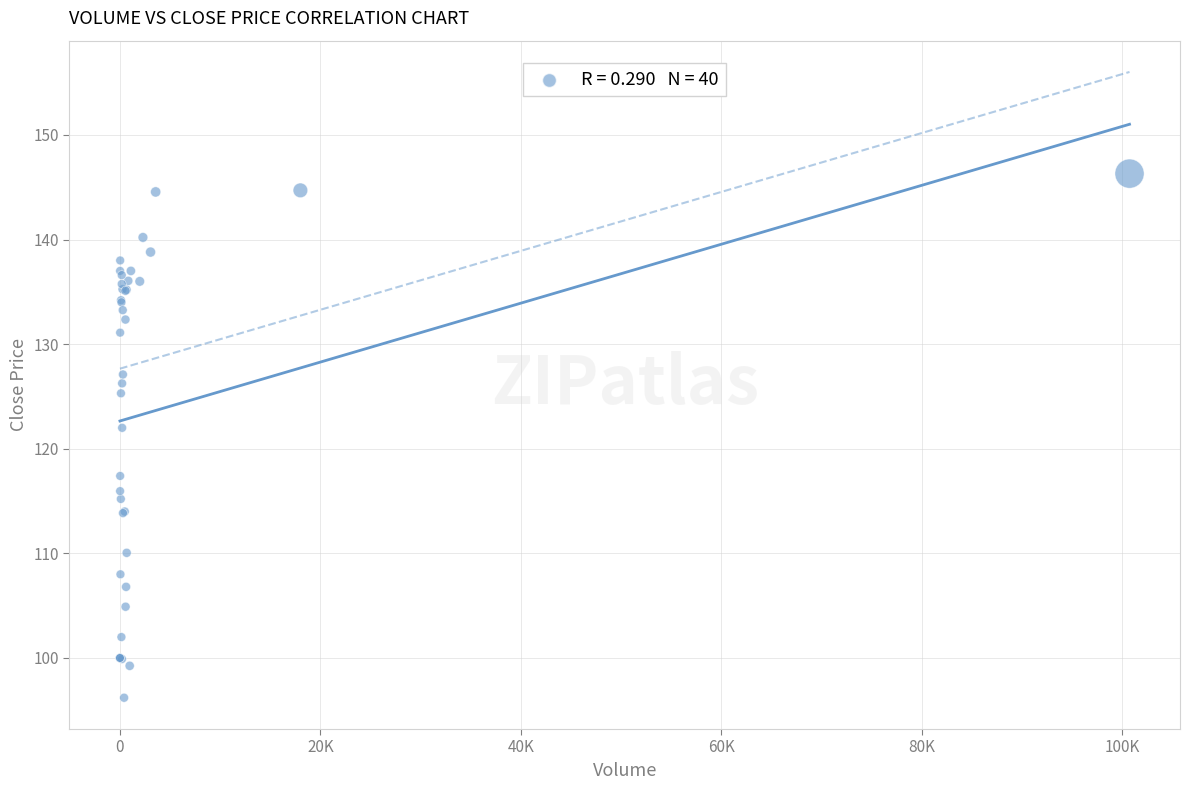

What Y value in the scatter plot is closest to 121?

122.0